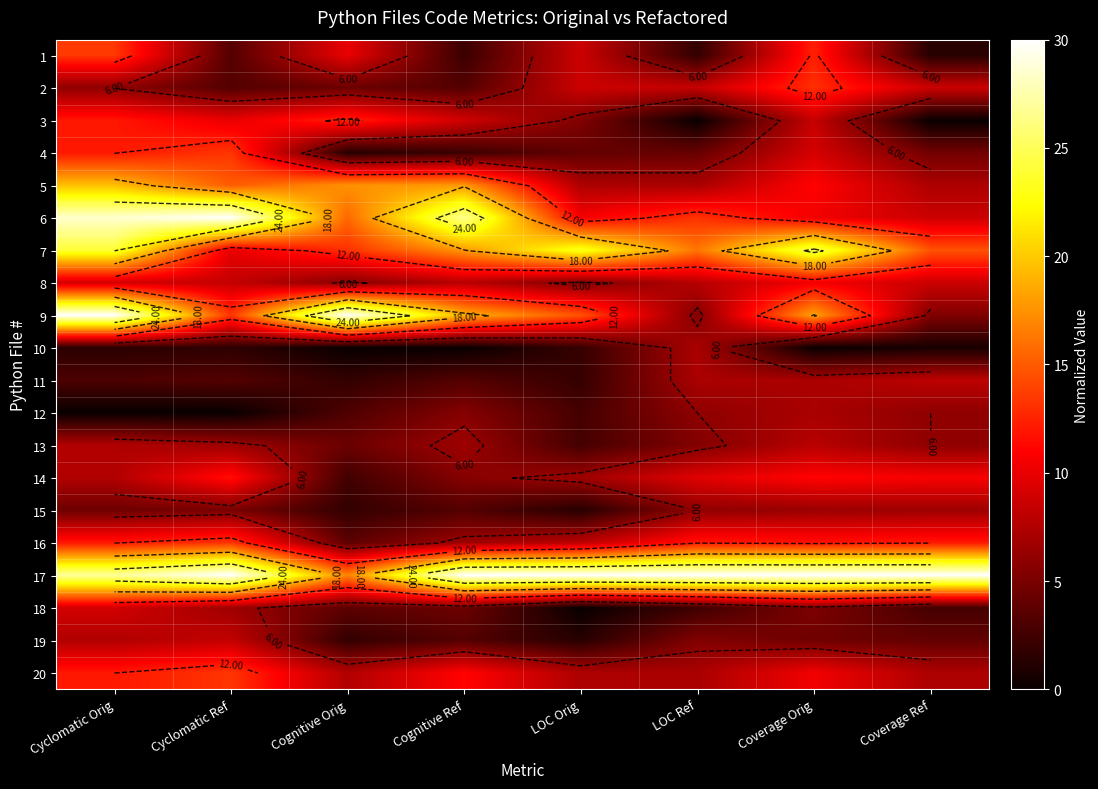

Read the 20 value at Cyclomatic Ref.

13.3